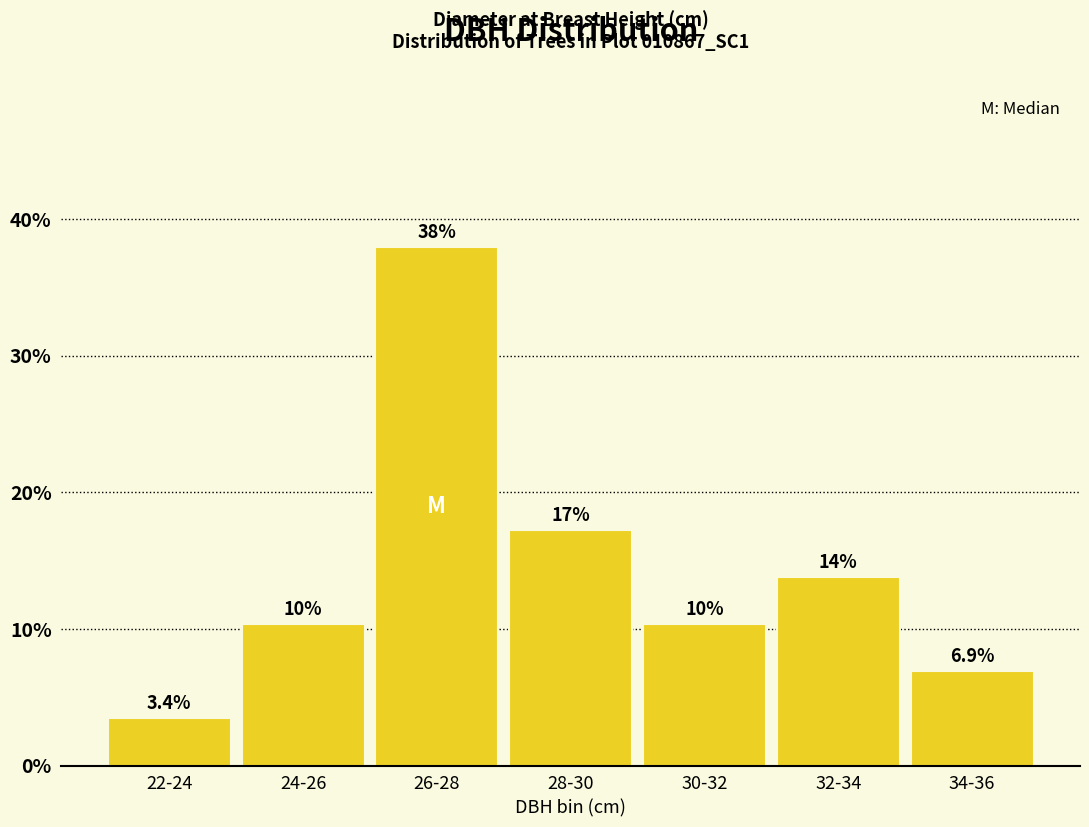

Are the bars horizontal?

No